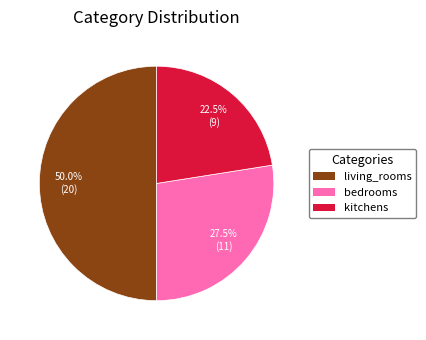

Which category has the biggest portion of the pie?

living_rooms